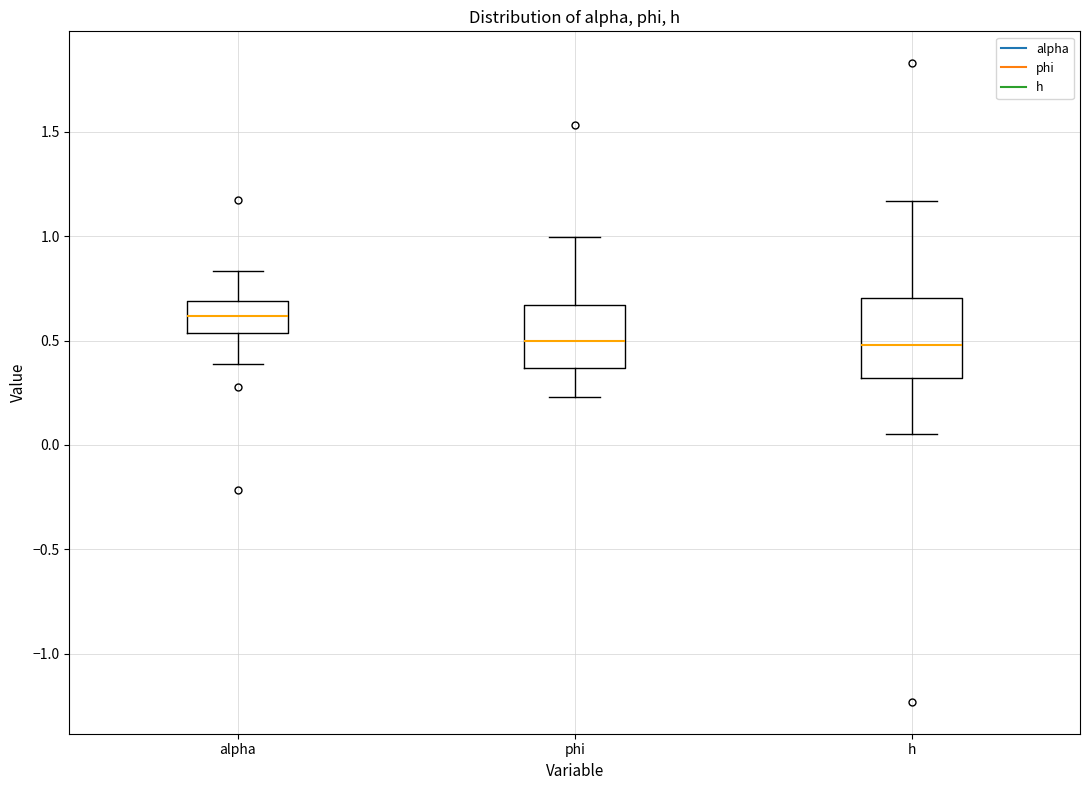

Reading left to right, transcribe this box plot: for each box, give where its median line is, the range the box spans, and where its two whiskers end, as read against the y-axis. The values are not printed on the chart, so give them approximately, as read against the axis.

alpha: median 0.60, box 0.55 to 0.70, whiskers 0.40 to 0.85
phi: median 0.50, box 0.35 to 0.65, whiskers 0.25 to 1.00
h: median 0.50, box 0.30 to 0.70, whiskers 0.05 to 1.15